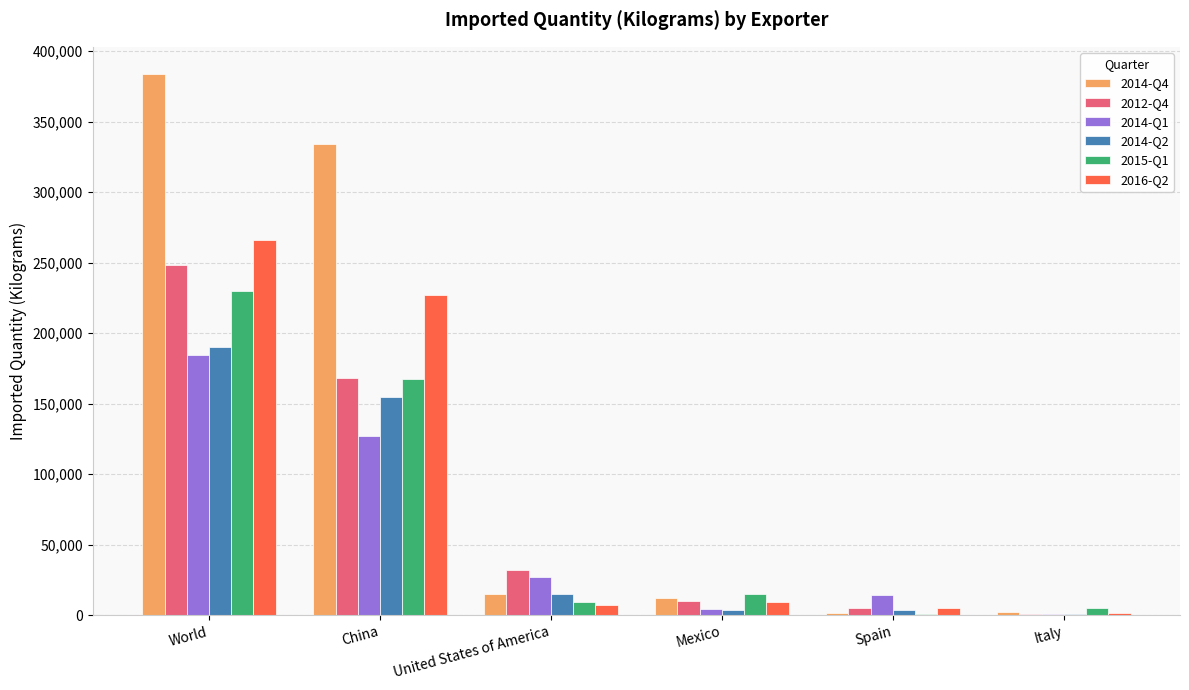

Which category has the highest value across all series?

World